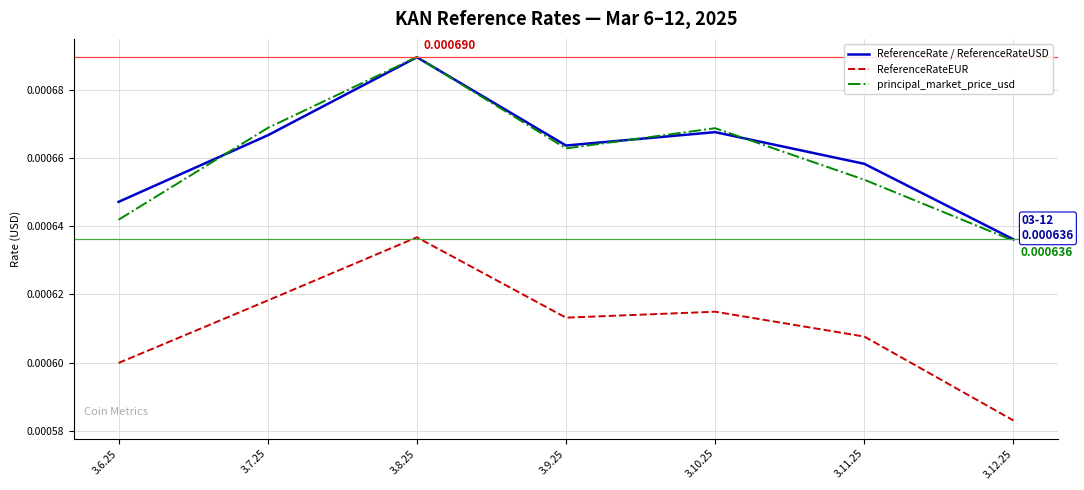

True or false: ReferenceRate / ReferenceRateUSD and ReferenceRateEUR intersect in this chart.

False